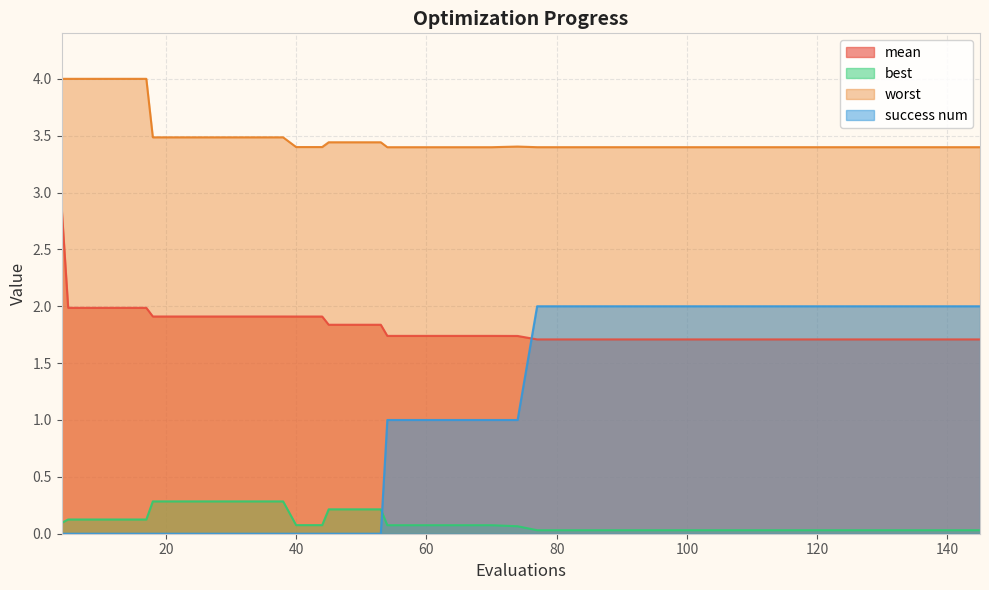

What is the difference between the maximum and minimum values in the worst series?

0.6